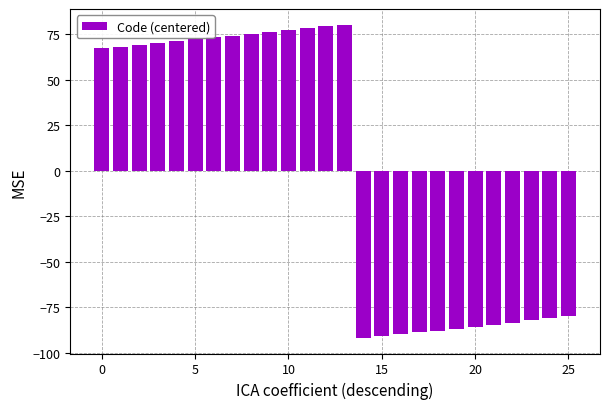

What is the minimum value shown in the chart?

-91.8